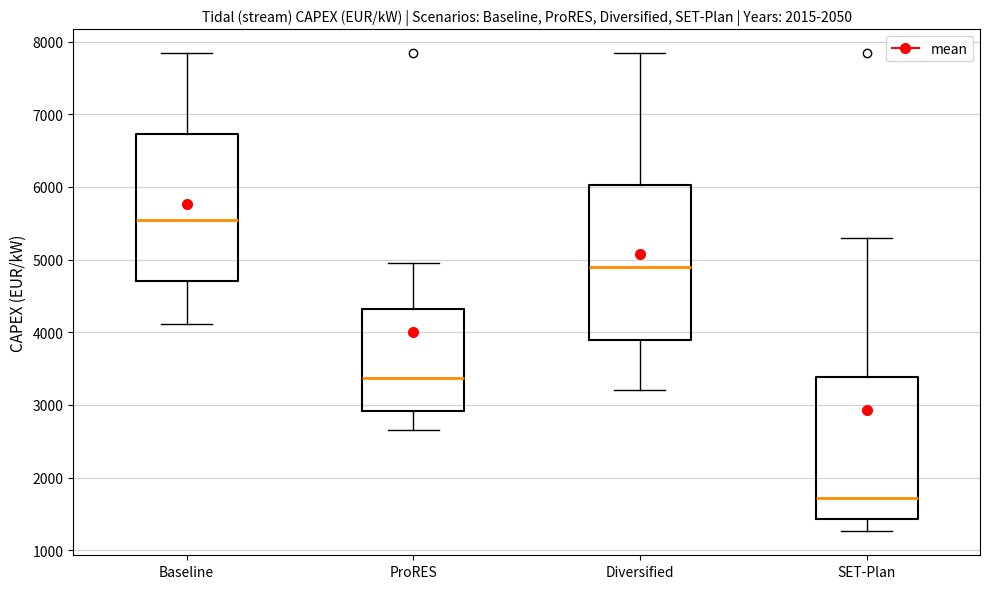

Comparing the boxes themselves (not the whiskers), which one is the tallest?

Diversified